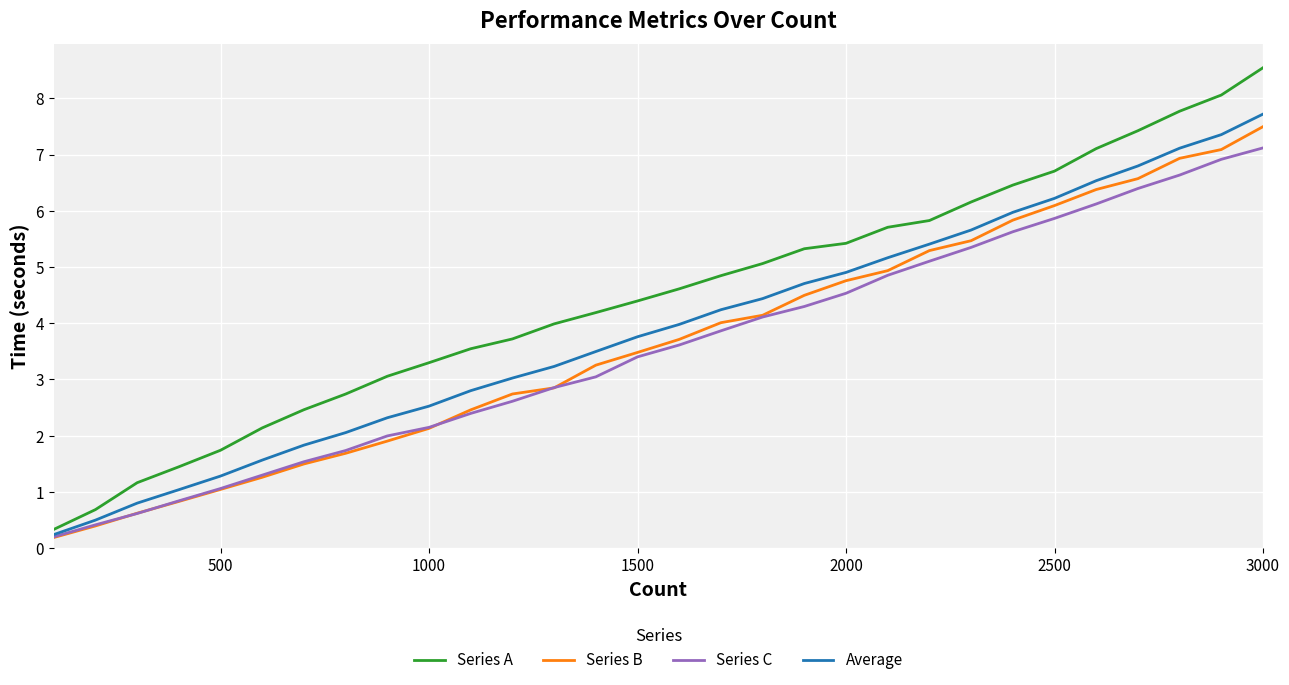

What is the maximum value for Series C?

7.1